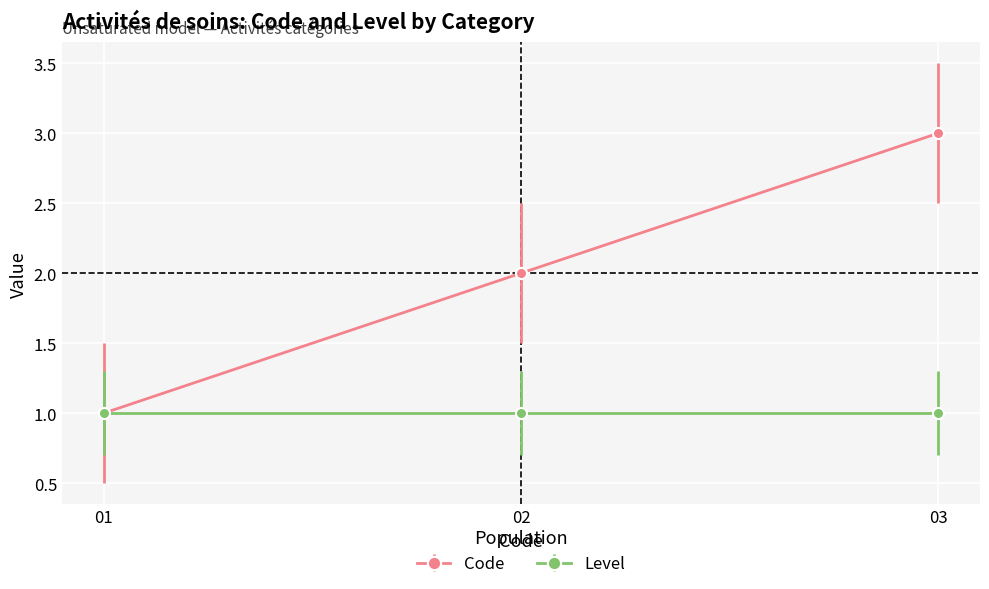

Is it true that Level equals 1 at 01?

True